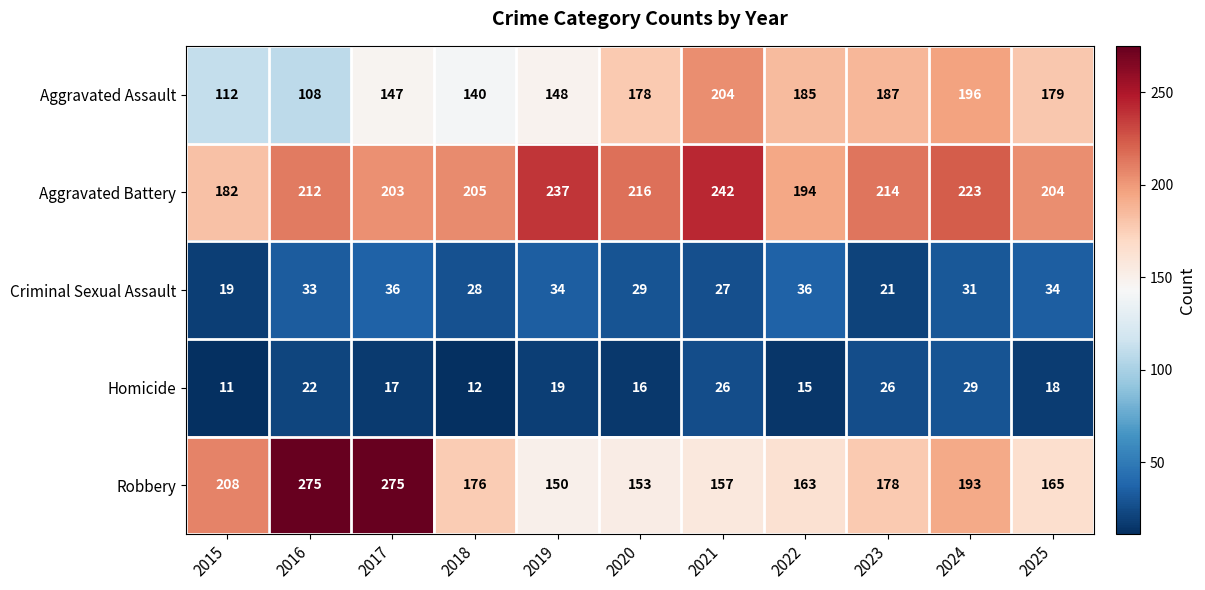

What is the approximate value of Criminal Sexual Assault at 2021?

27